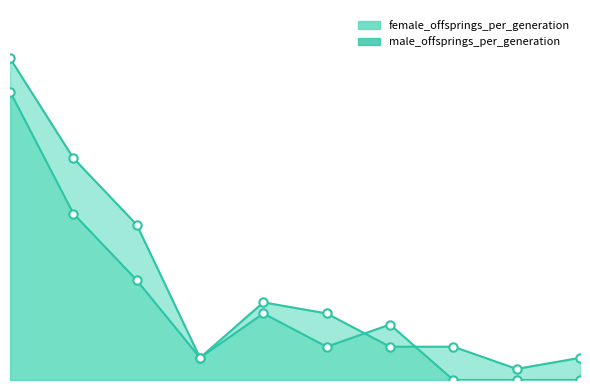

Which series ends up on top after the final intersection of female_offsprings_per_generation and male_offsprings_per_generation?

male_offsprings_per_generation